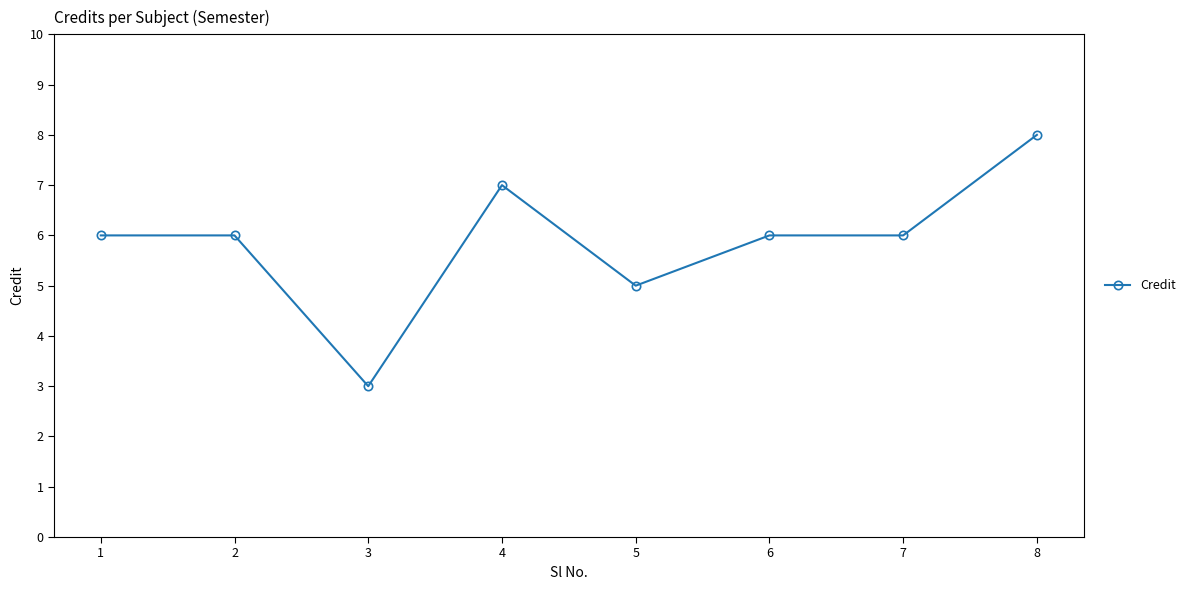

Count the values in the range 6 to 7.

5